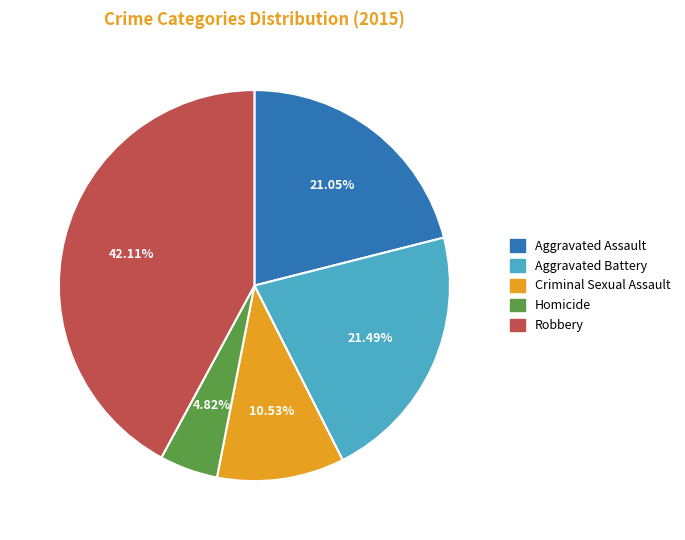

Combined, do Homicide and Criminal Sexual Assault account for over 50%?

No